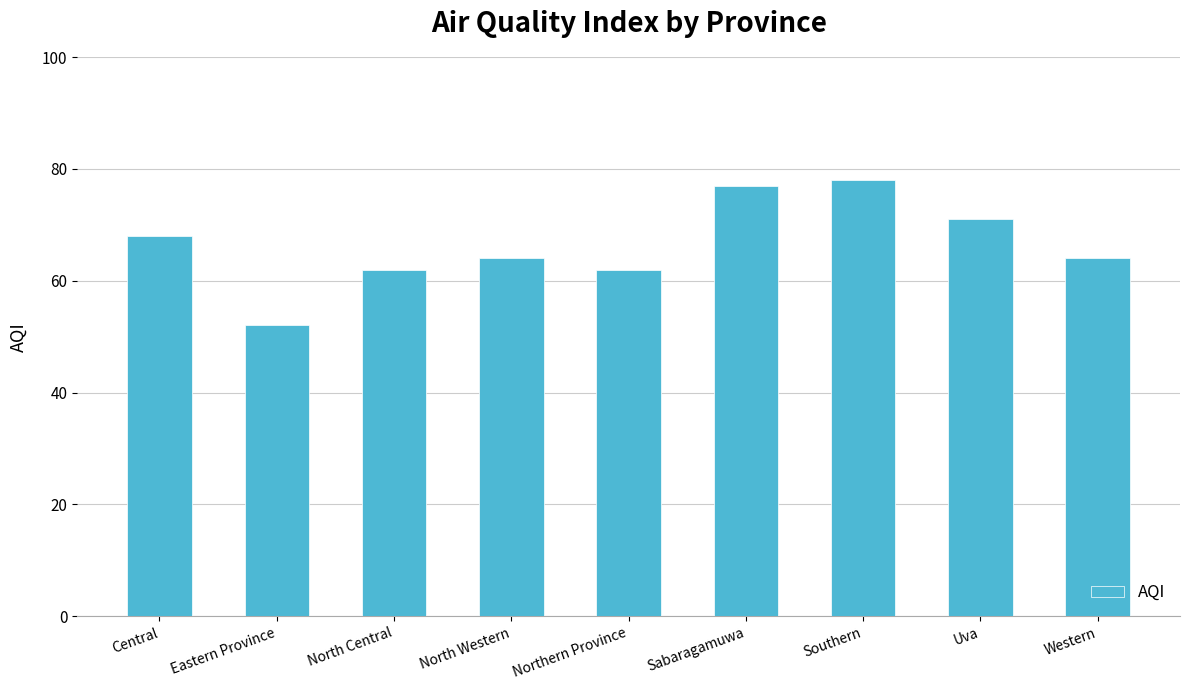

How many distinct data groups are displayed?

1